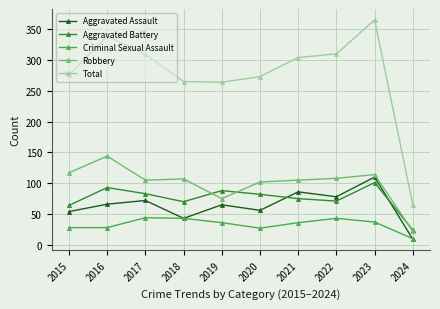

Count the number of categories in the chart.

10